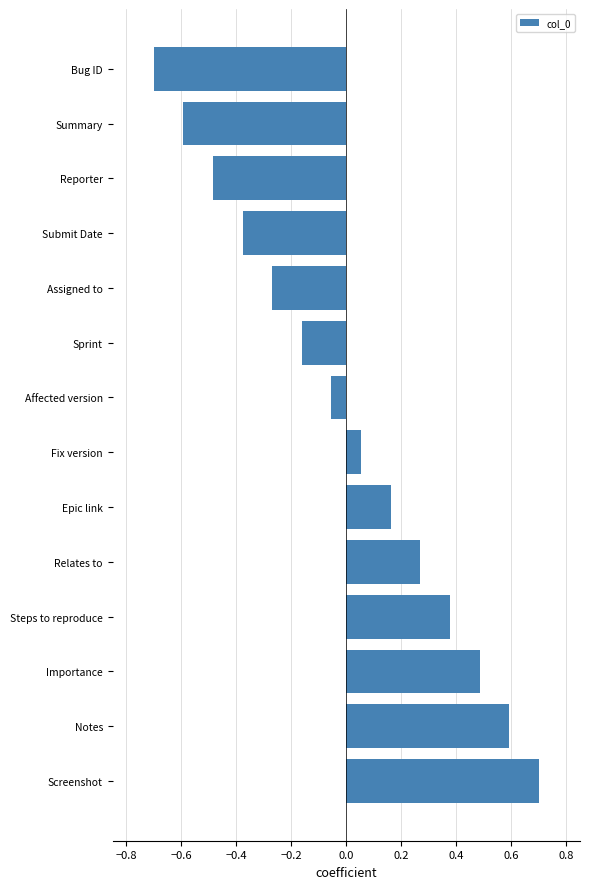

What is the label of the 13th bar from the top?

Notes